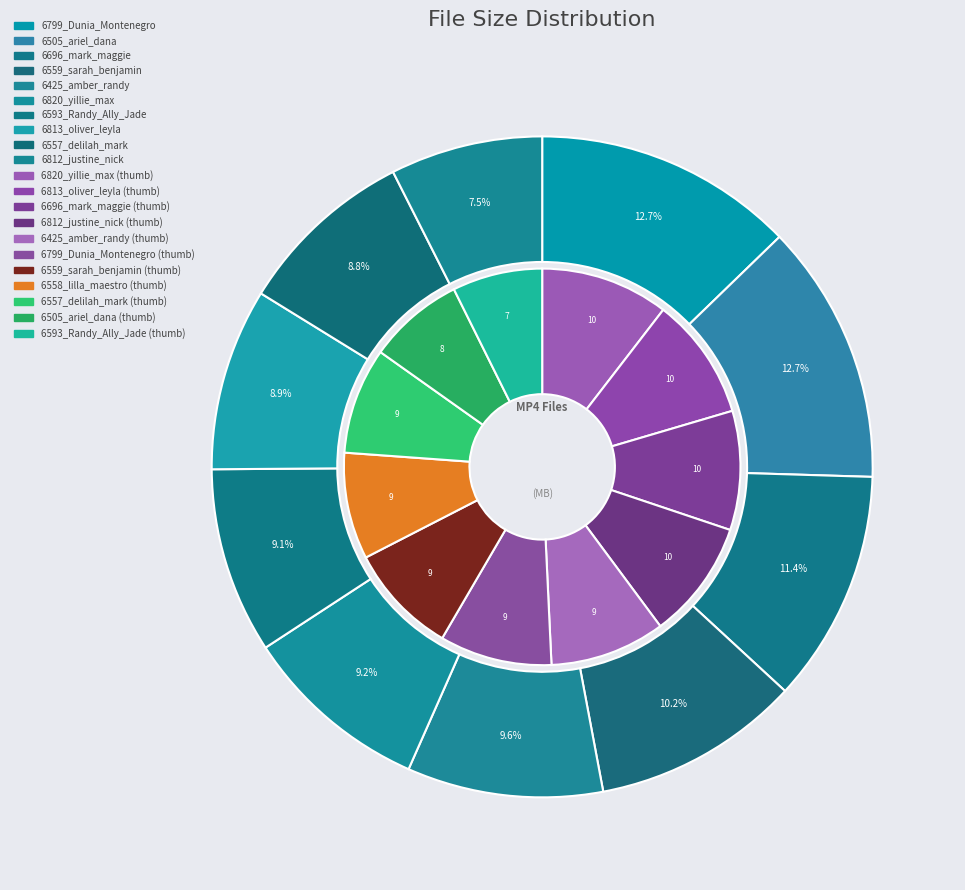

Count the number of slices in the pie.

10